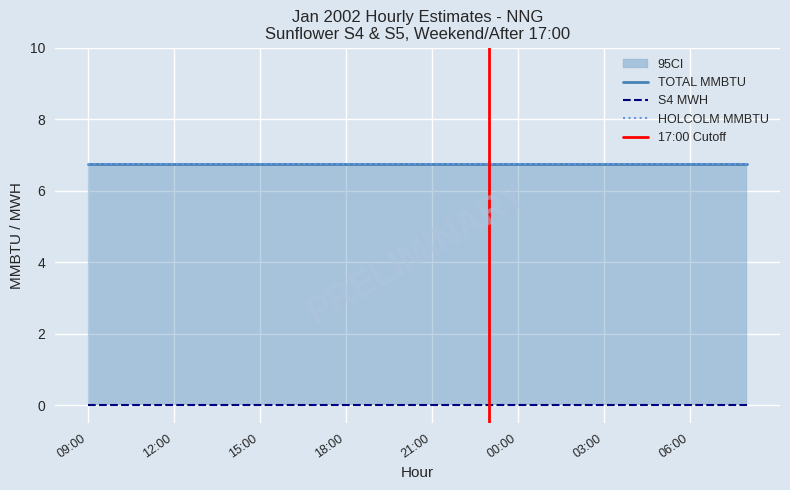

Which category has the highest value in the TOTAL MMBTU series?

09:00